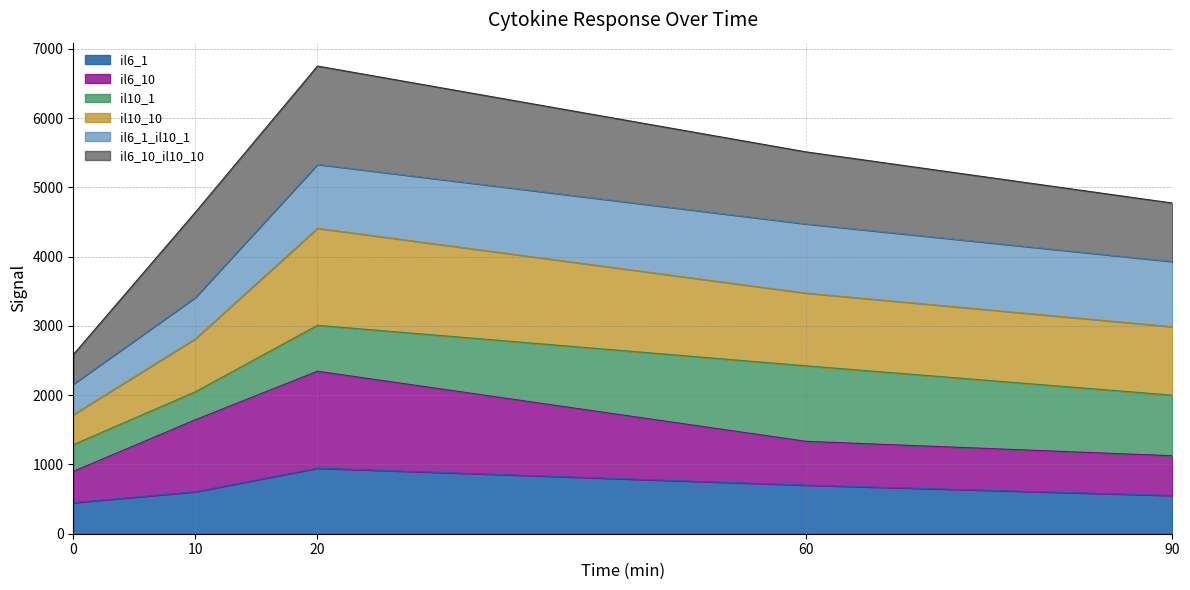

Which series has the largest range (max minus min)?

il10_10